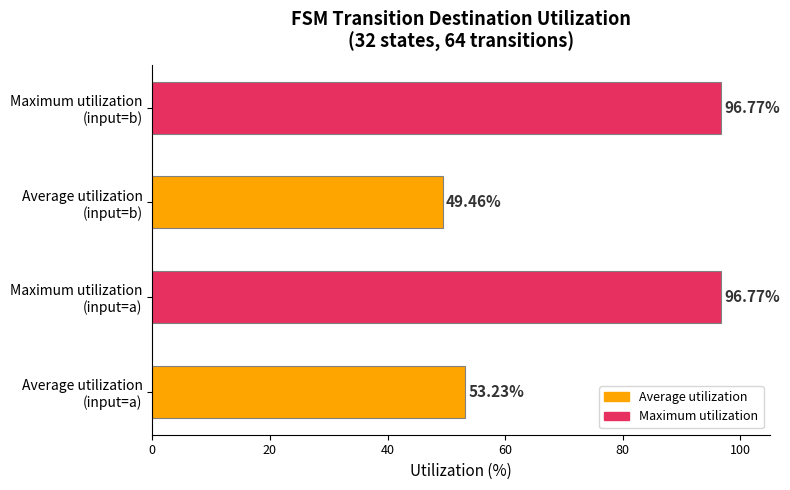

What is the average value?

74.1